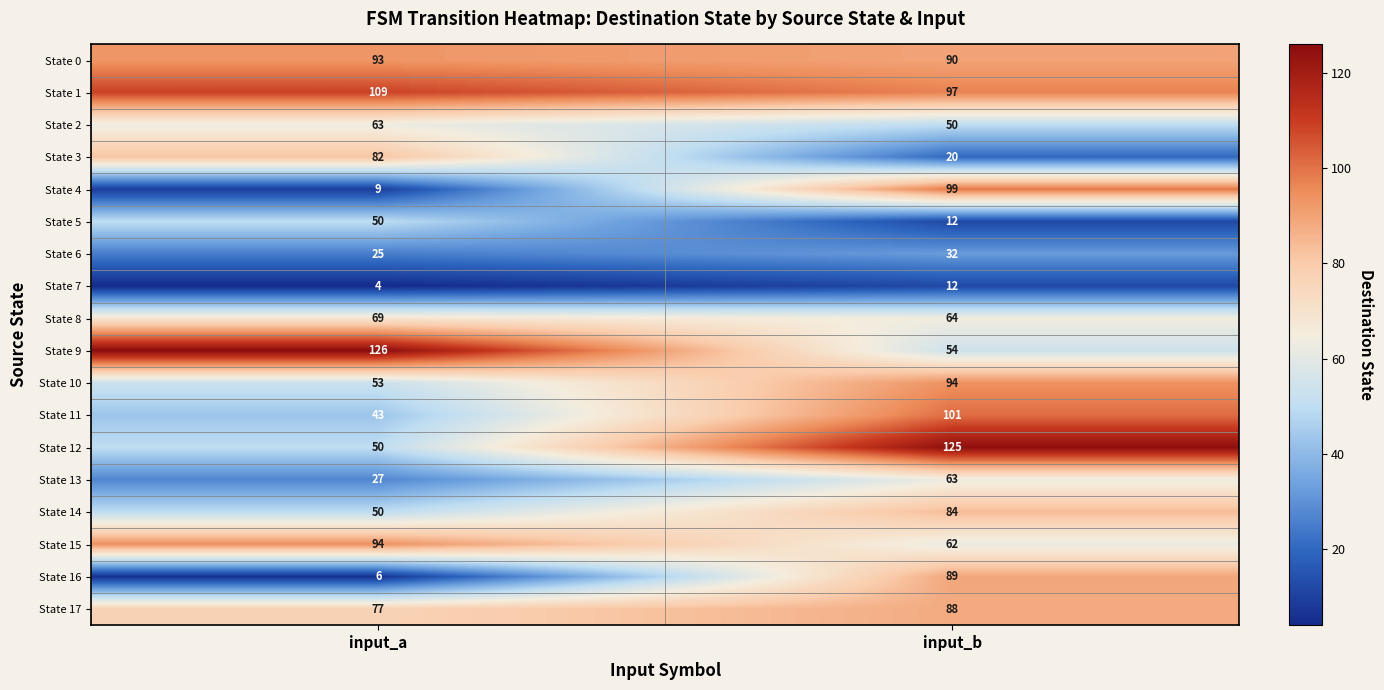

Read the State 3 value at input_a, to the nearest 5.

80